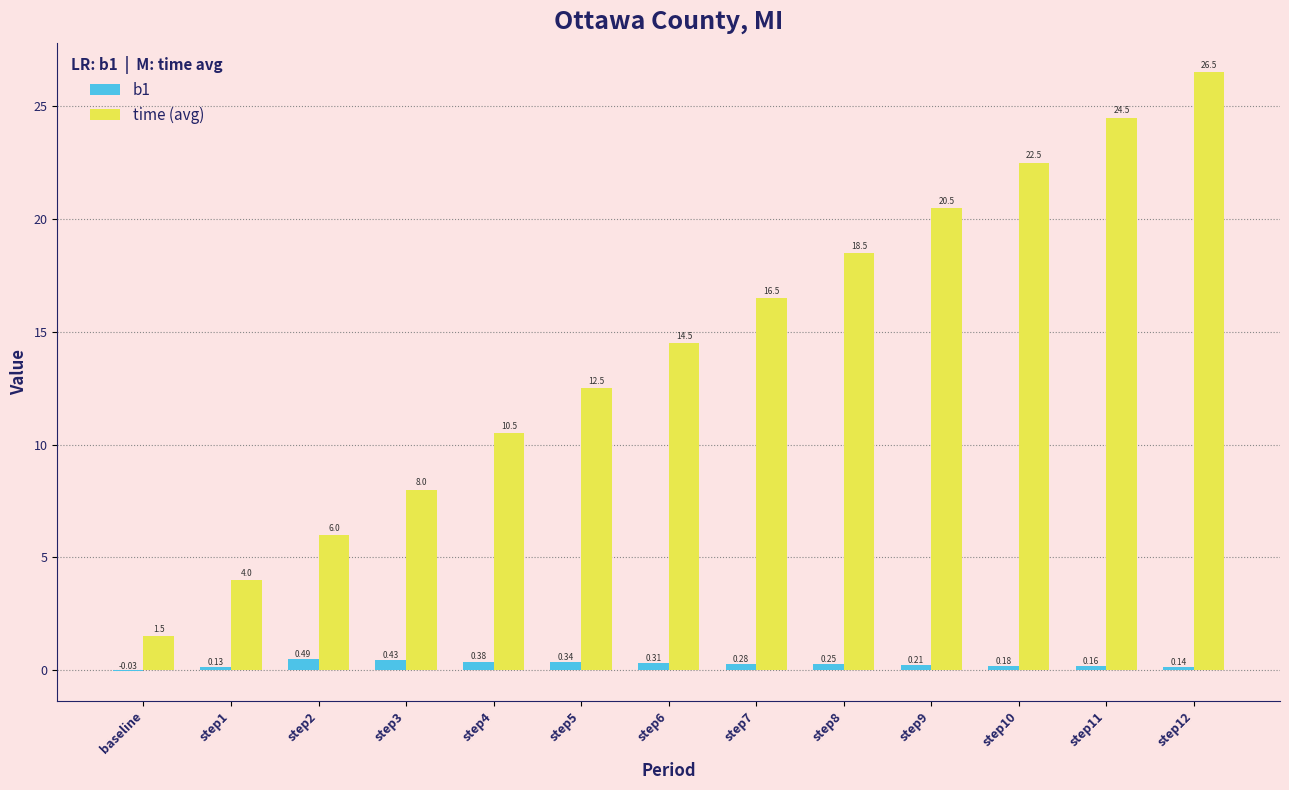

Is the value of time (avg) at step3 greater than the value of b1 at step5?

Yes